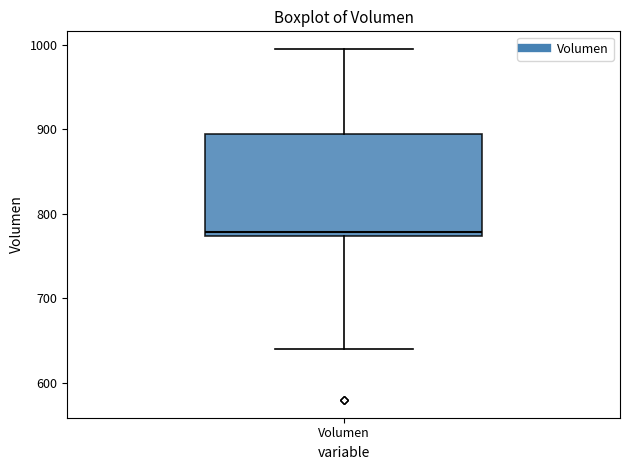

Transcribe this box plot: give where the median line is, the range the box spans, and where the two whiskers end, as read against the y-axis. The values are not printed on the chart, so give them approximately, as read against the axis.

median 780, box 770 to 890, whiskers 640 to 1000